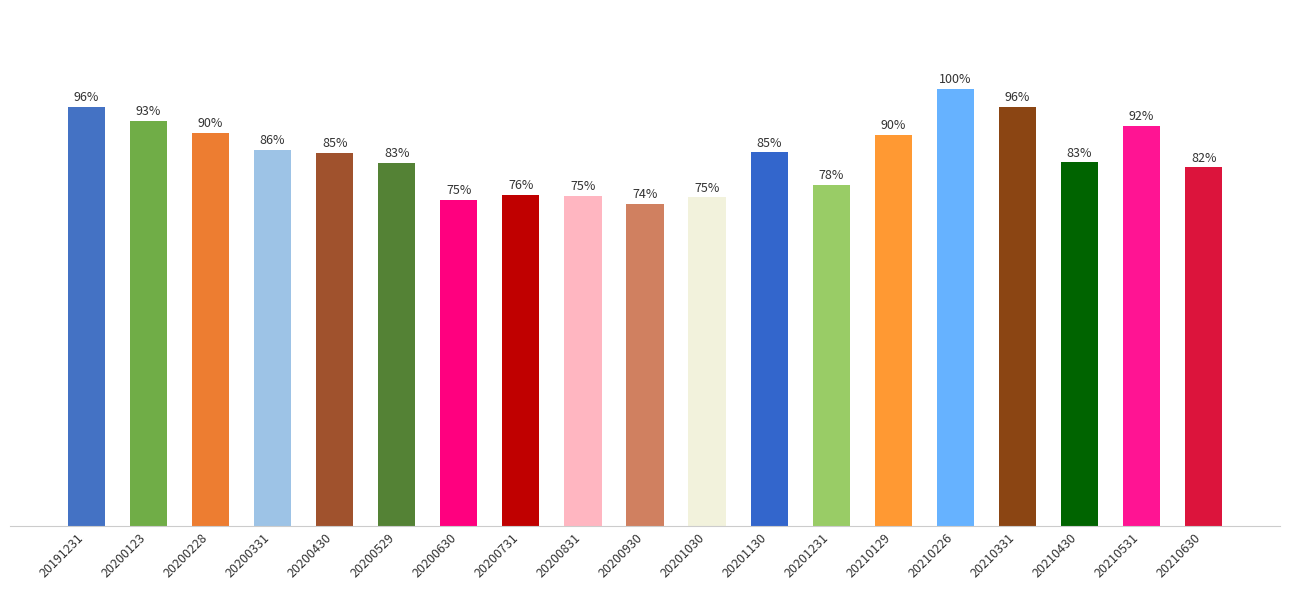

At which label is the value closest to 5?

20210630